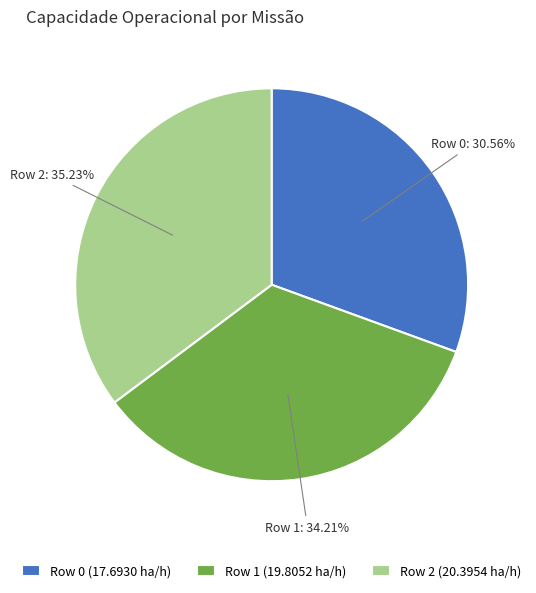

To the nearest percent, what is the difference between the Row 1 and Row 0 slice percentages?

4%